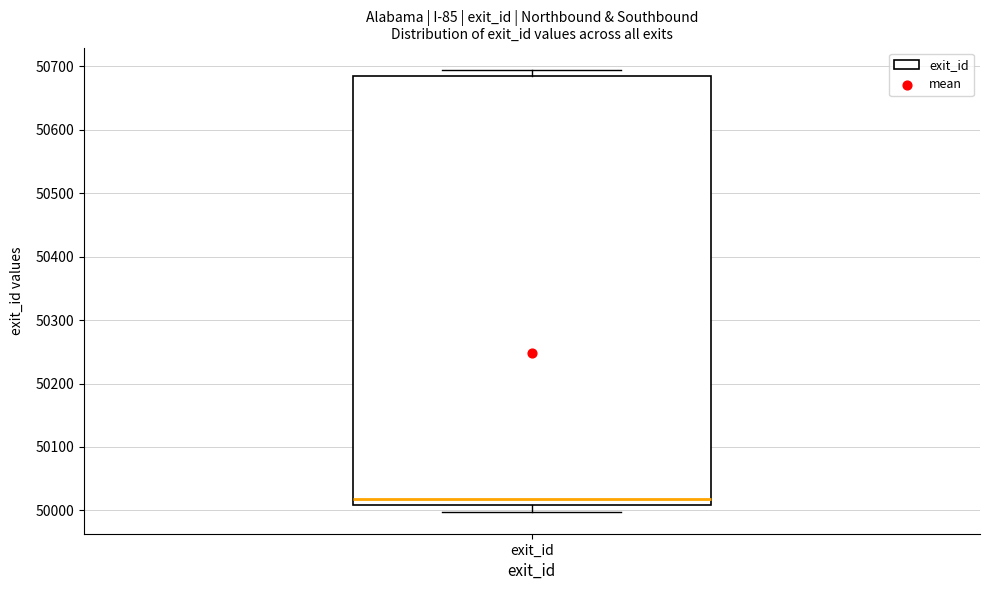

Read this box plot against the y-axis: the position of the median line, the range covered by the box, and the ends of both whiskers. The values are not printed on the chart, so give them approximately, as read against the axis.

median 50020, box 50010 to 50690, whiskers 50000 to 50700